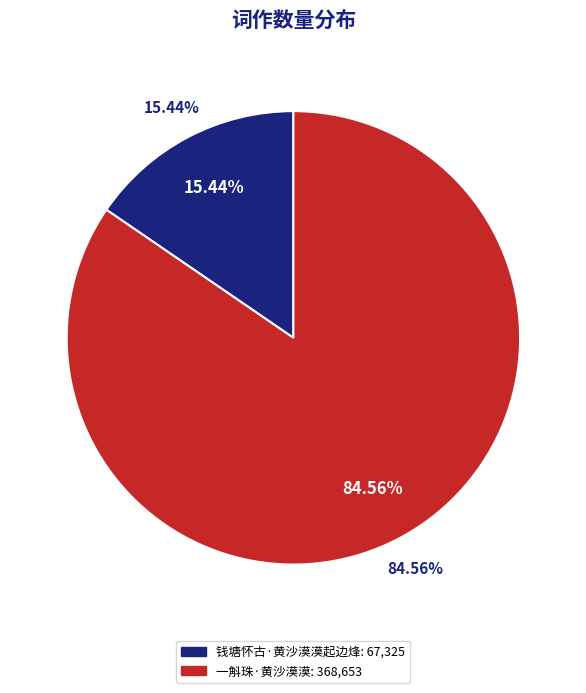

What is the largest slice in the pie chart?

一斛珠·黄沙漠漠